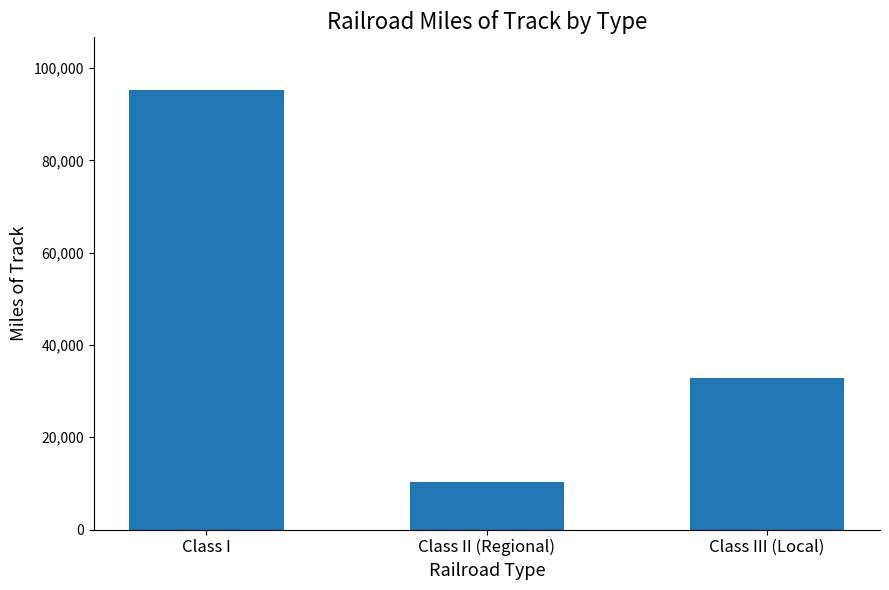

Reading left to right, extract all data points from this chart.

95264	10355	32858